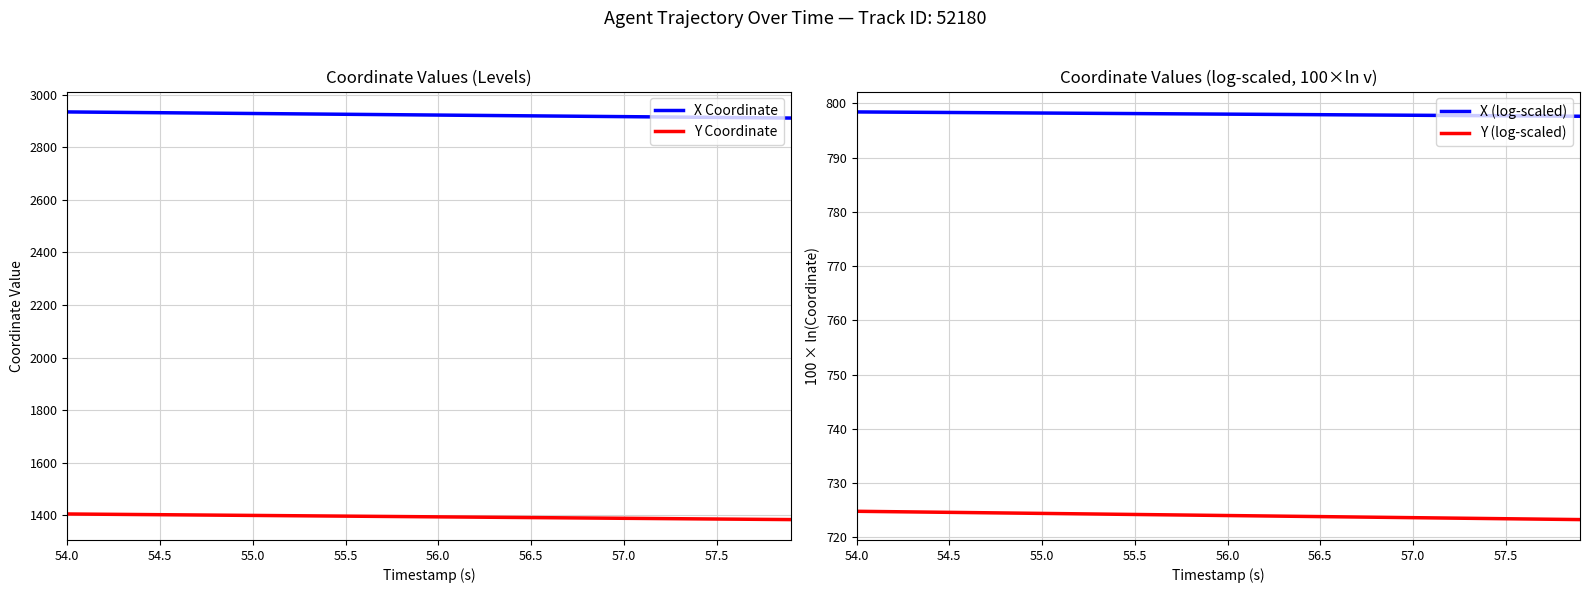

True or false: X Coordinate and X (log-scaled) cross at least once.

False